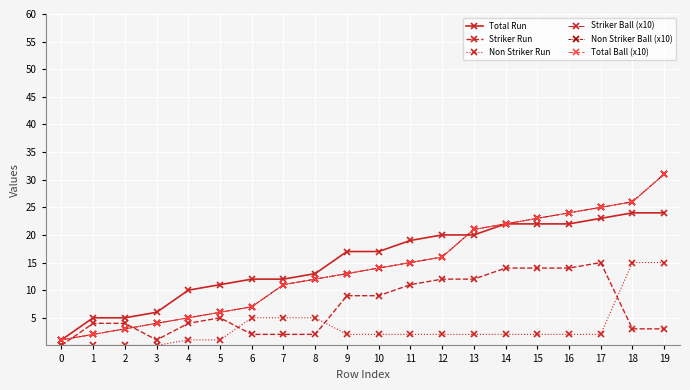

Rank the categories by Non Striker Run value from lowest to highest.

0, 1, 2, 3, 4, 5, 9, 10, 11, 12, 13, 14, 15, 16, 17, 6, 7, 8, 18, 19